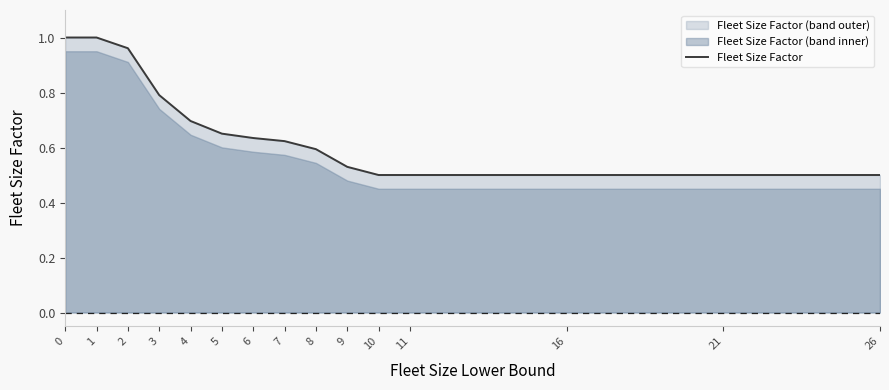

Reading left to right, transcribe all the data shown in this chart.

1.0	1.0	1.0	0.8	0.7	0.7	0.6	0.6	0.6	0.5	0.5	0.5	0.5	0.5	0.5